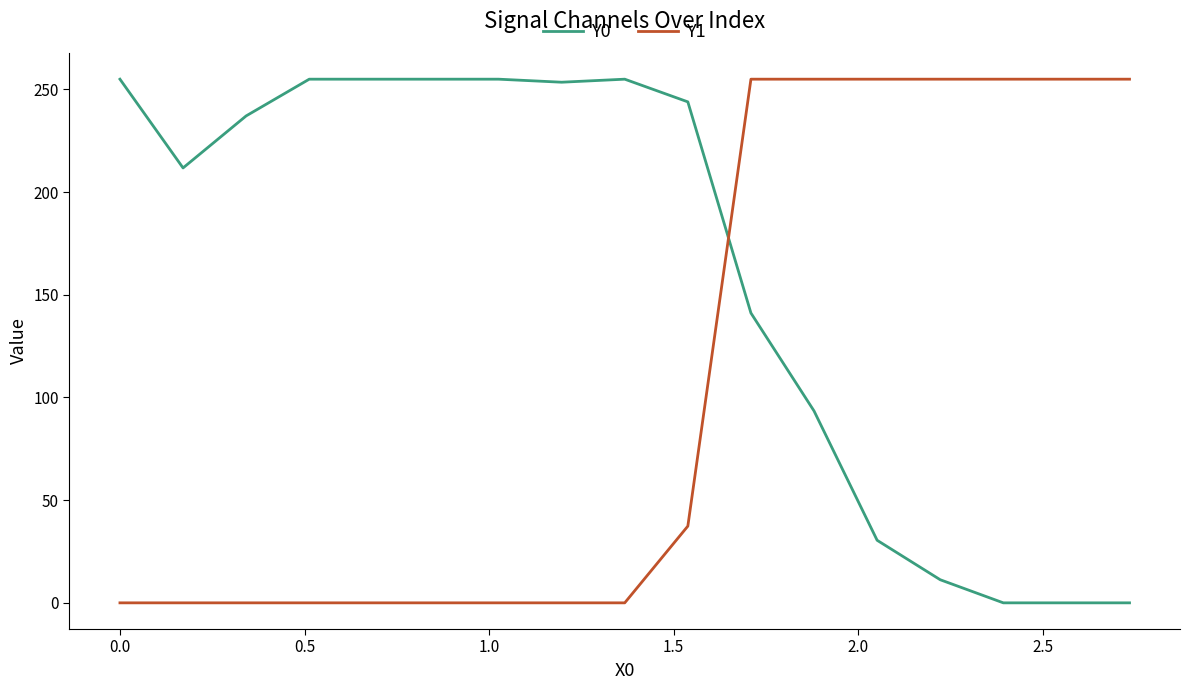

True or false: Y0 and Y1 cross at least once.

True